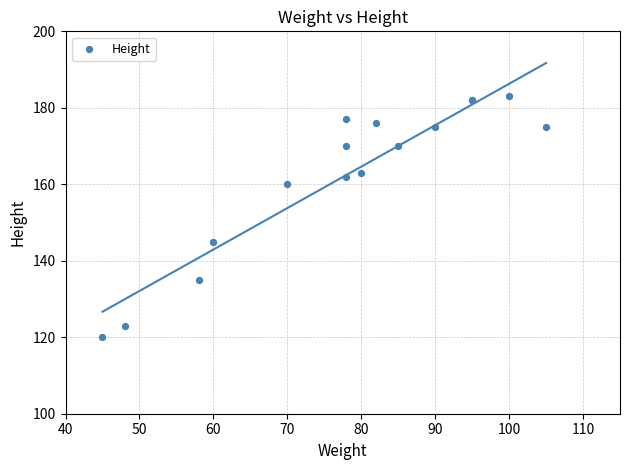

What Y value in the scatter plot is closest to 151?

145